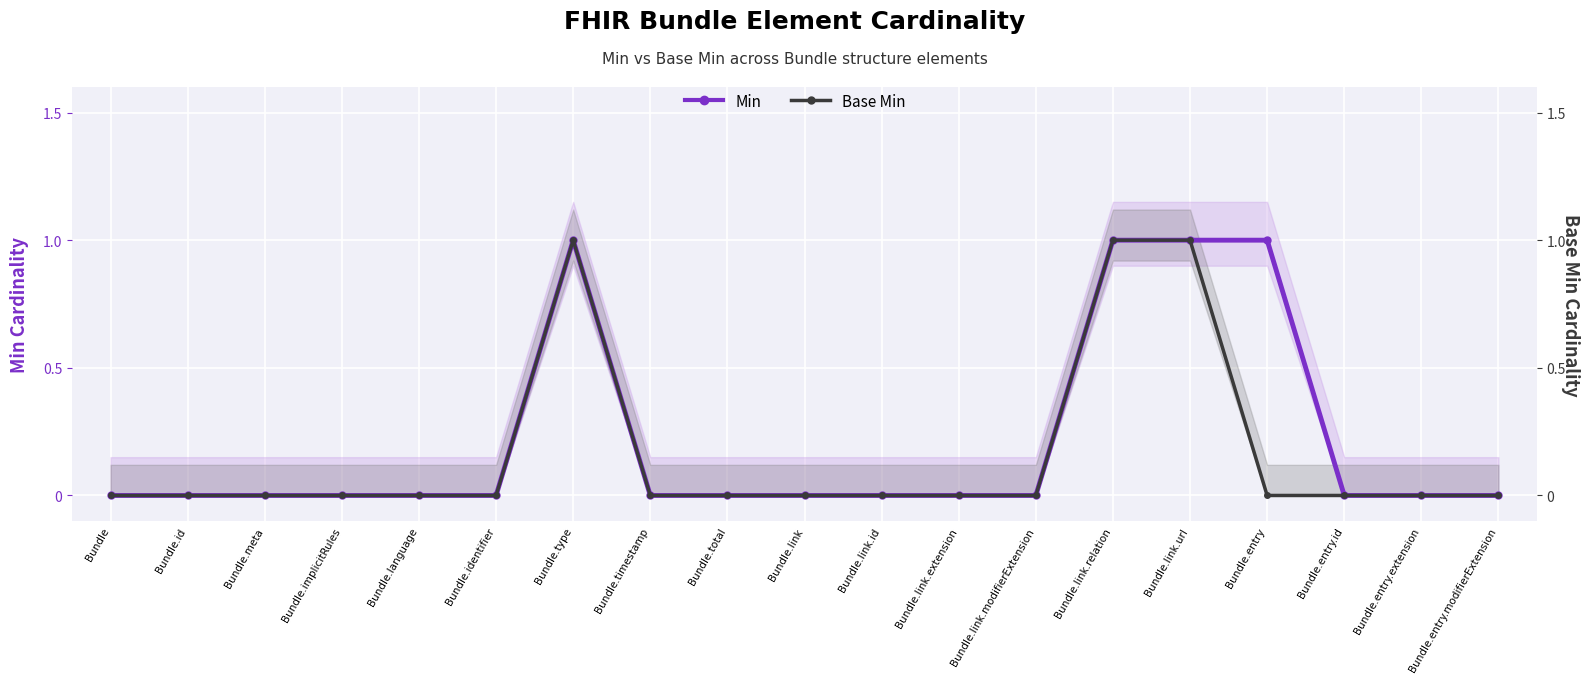

The value of Base Min at Bundle.id is 0. True or false?

True